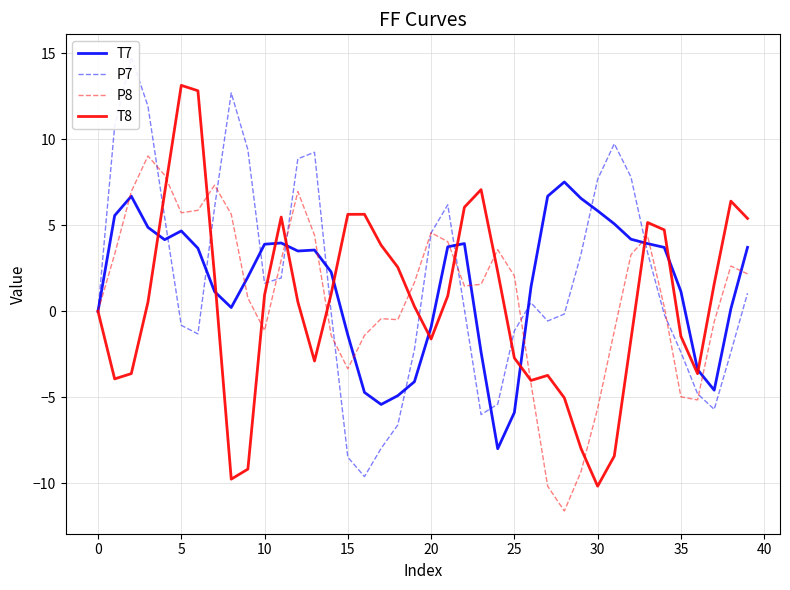

True or false: T8 has more than 2 points higher than both neighbors.

True